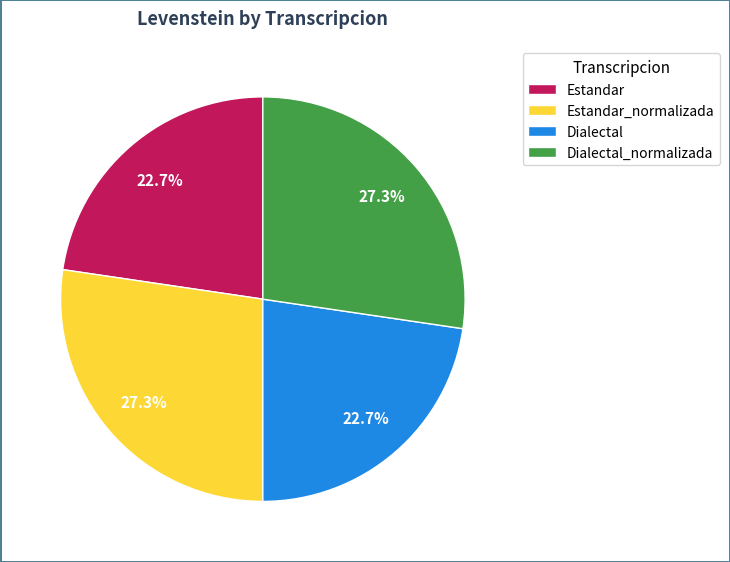

Is it true that Dialectal_normalizada is 33% of the pie?

False